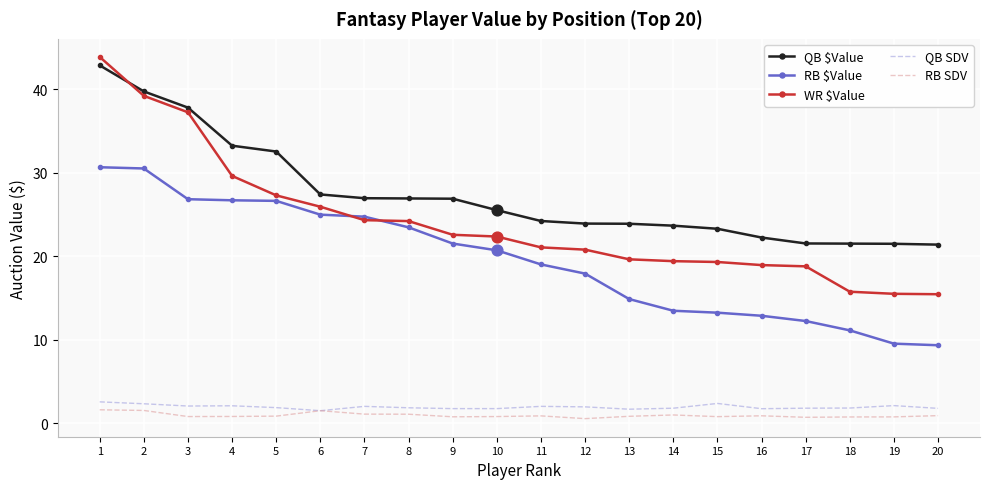

Which series has the largest total across all categories?

QB $Value